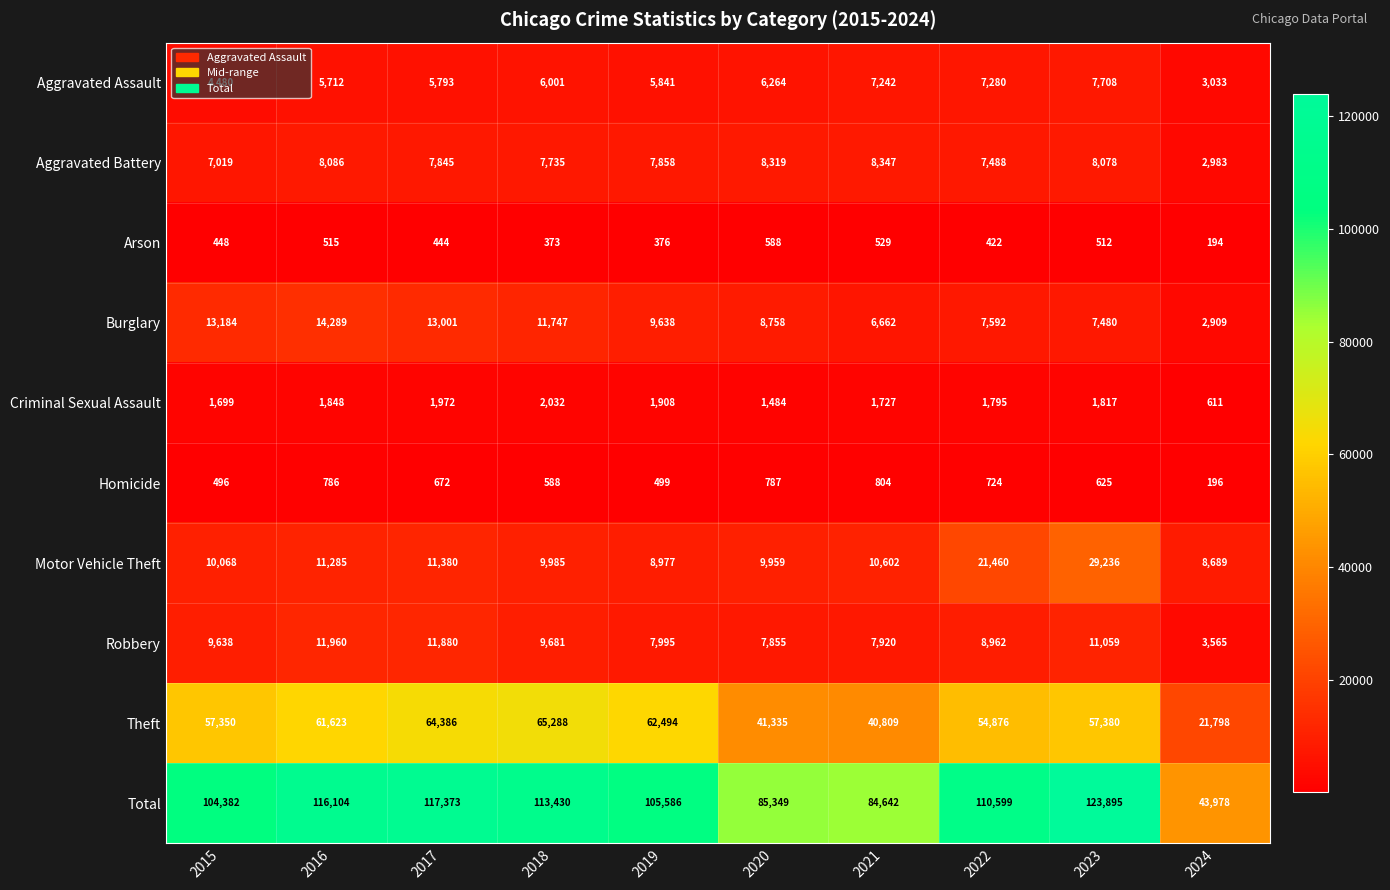

The Burglary series shows 2984 at 2022. True or false?

False